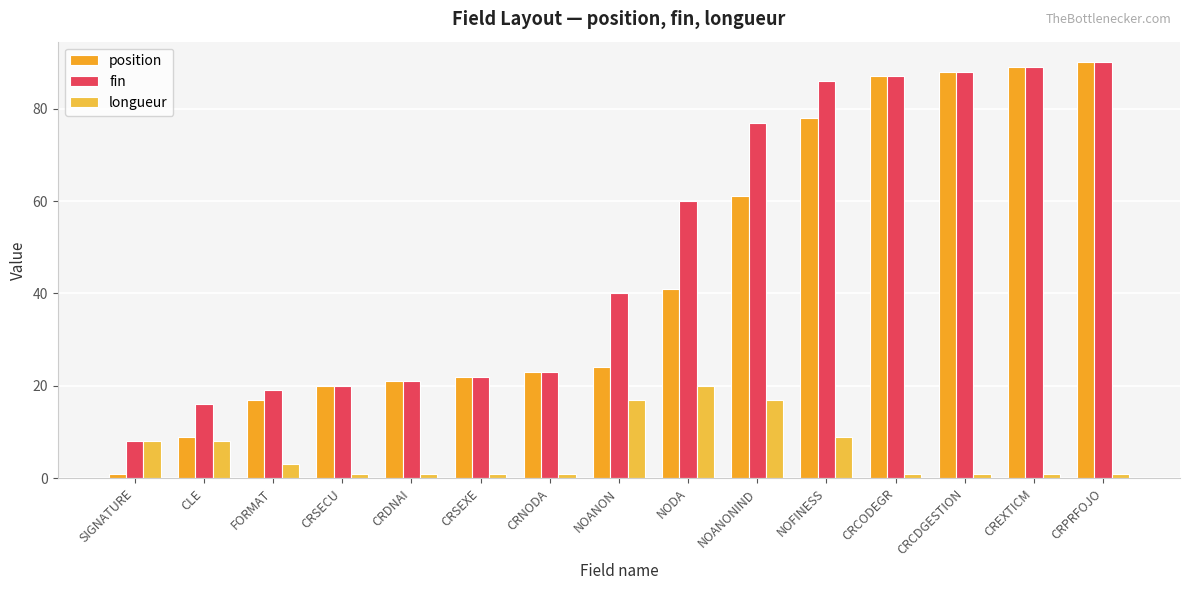

What is the difference between the maximum and second lowest values in the fin series?

74